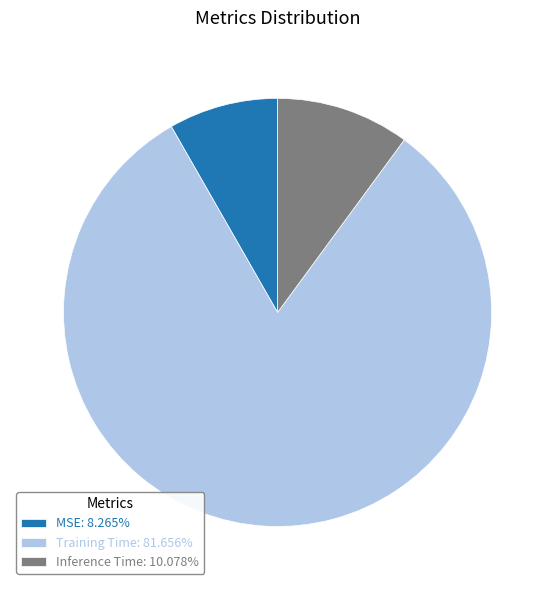

Combined, do Training Time: 81.656% and Inference Time: 10.078% account for over 50%?

Yes